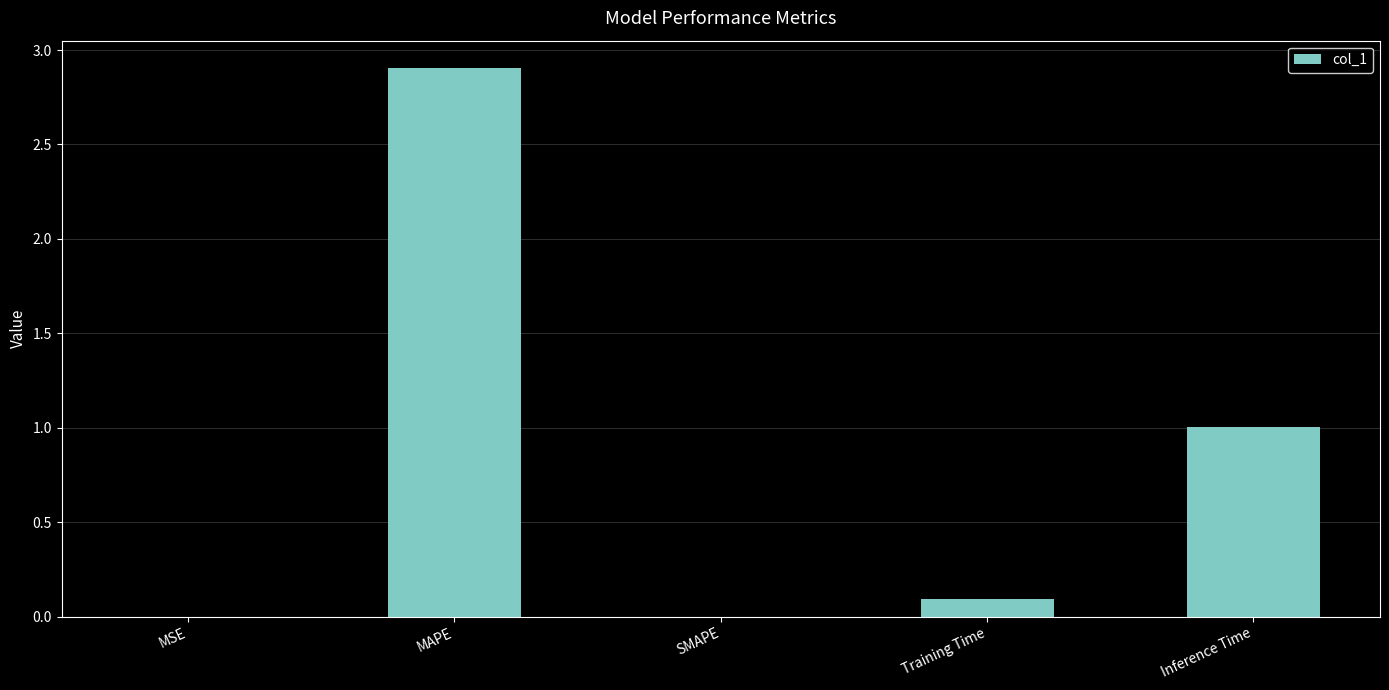

What is the maximum value shown in the chart?

2.9